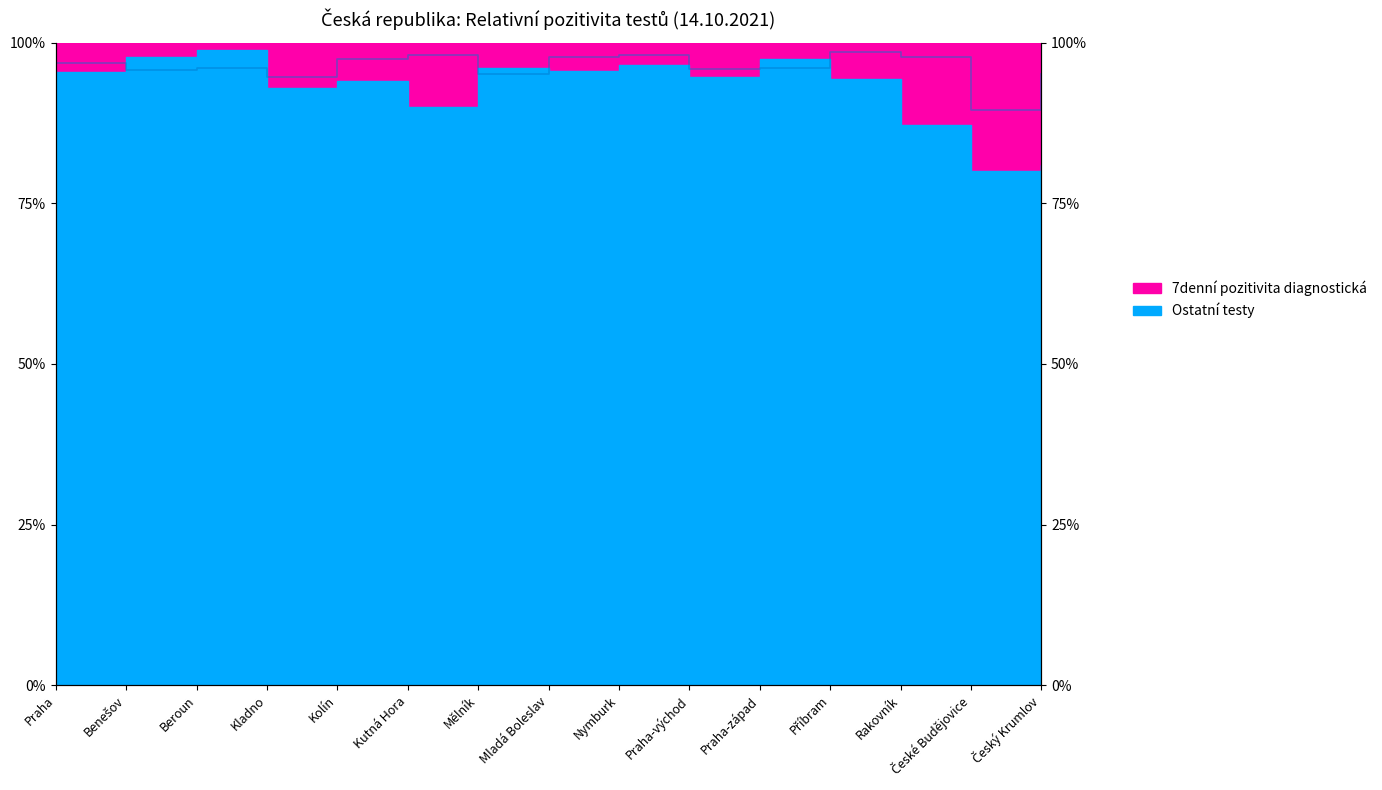

How many lines are shown in the chart?

1